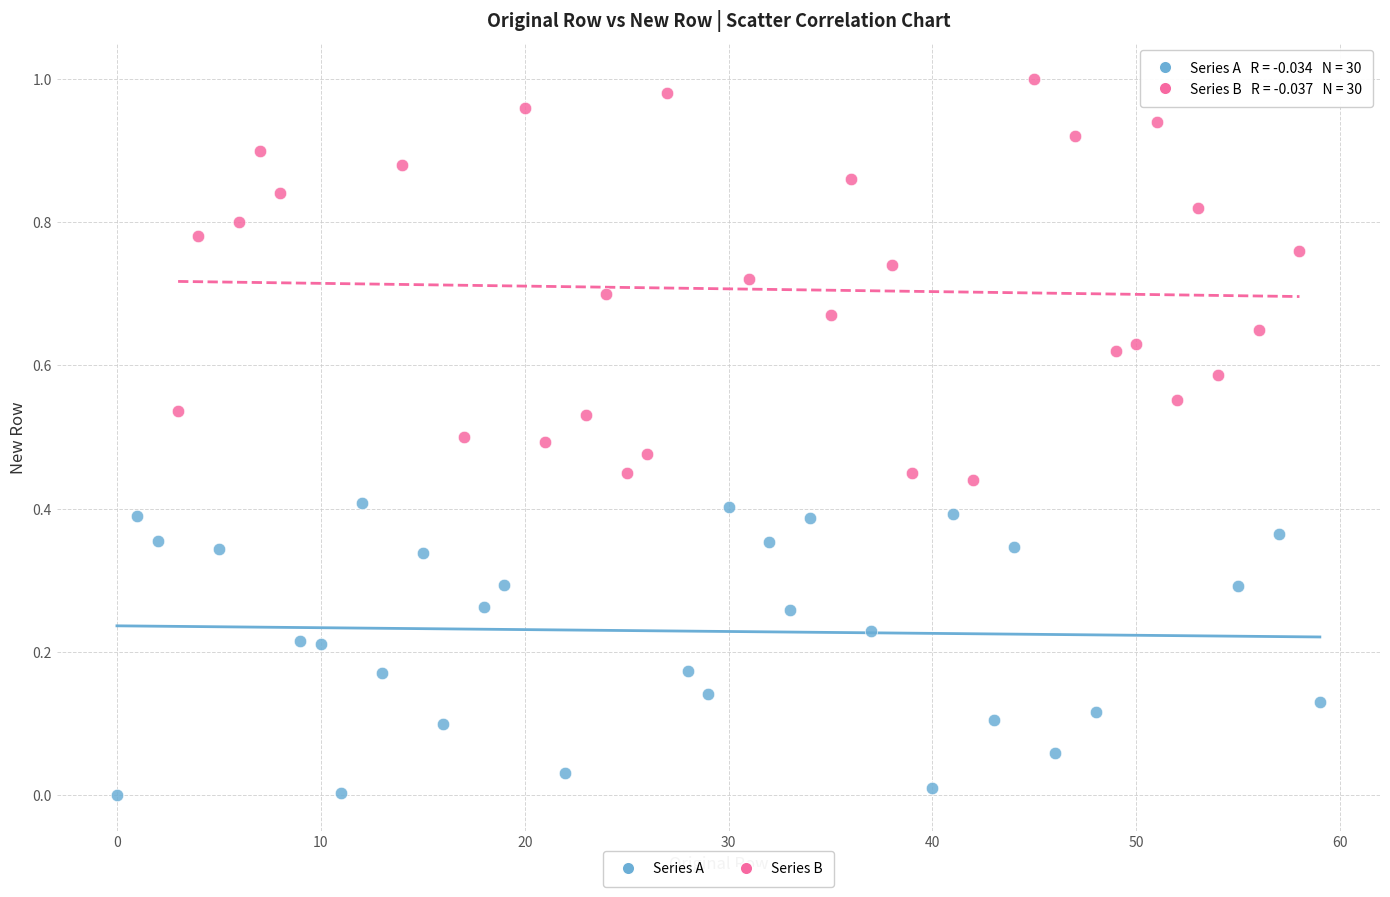

Which series contains the lowest Y value?

Series A